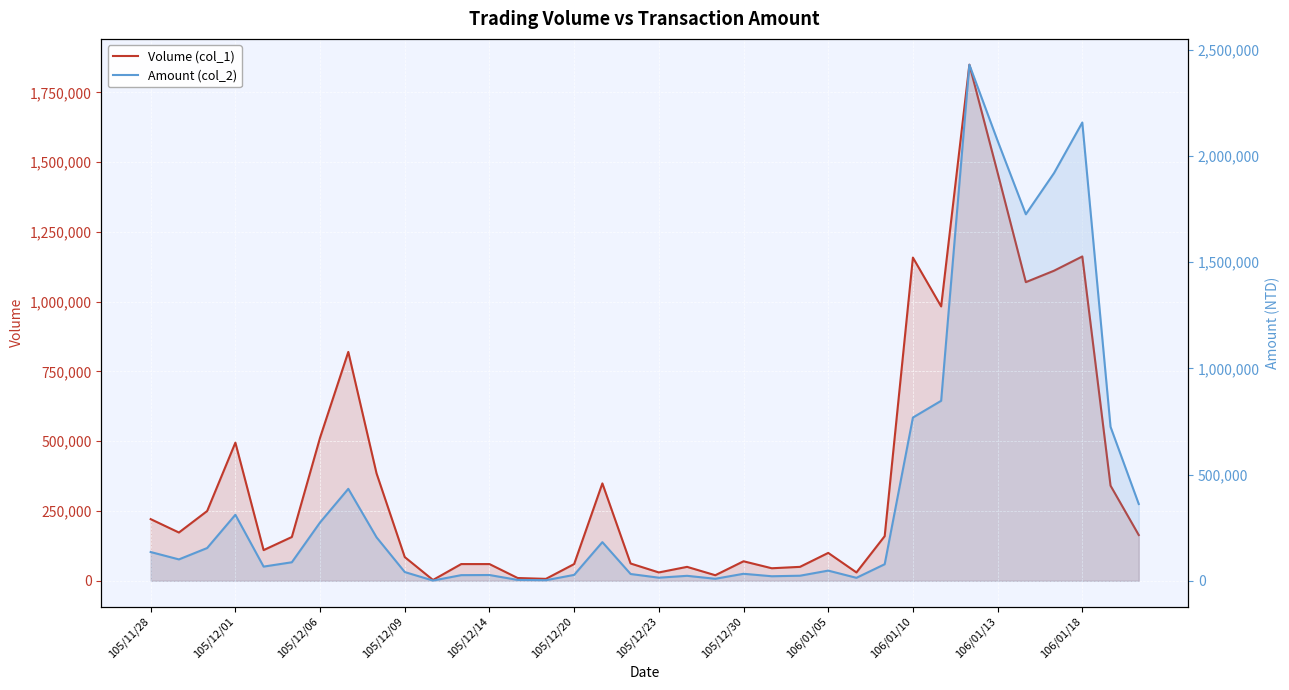

What is the value of the Volume (col_1) point at the 8th from the left?

820000